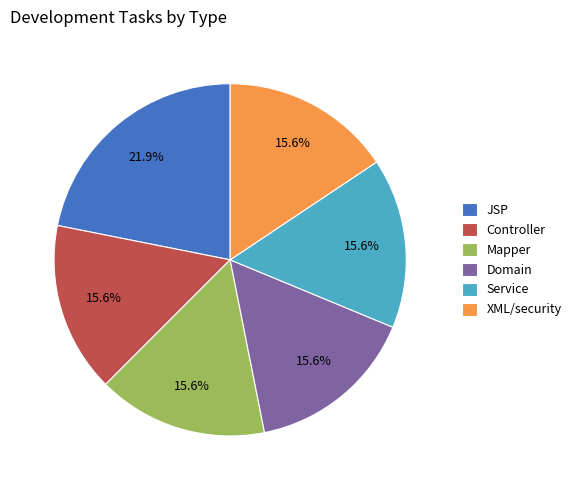

Combined, do XML/security and Domain account for over 50%?

No